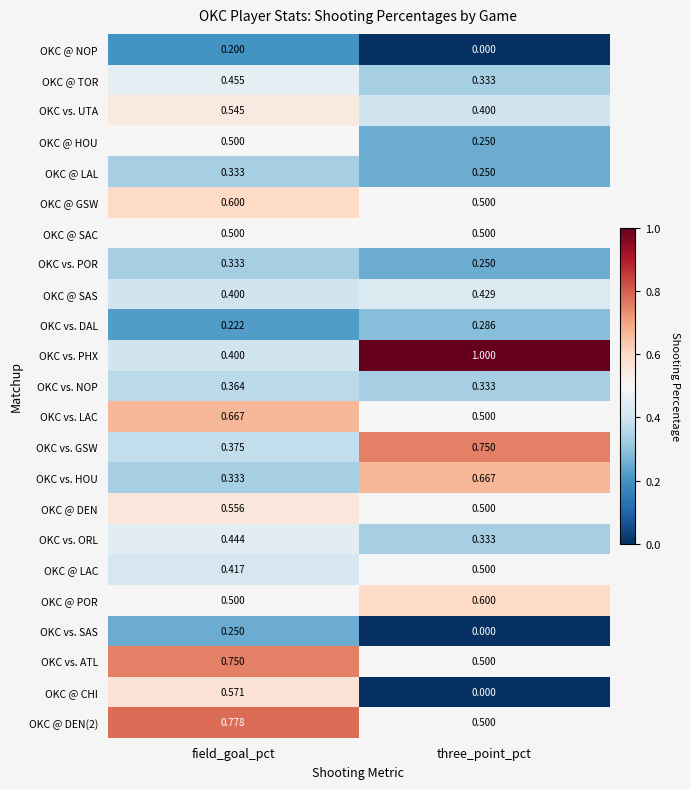

Rank the categories by OKC @ DEN value from lowest to highest.

three_point_pct, field_goal_pct